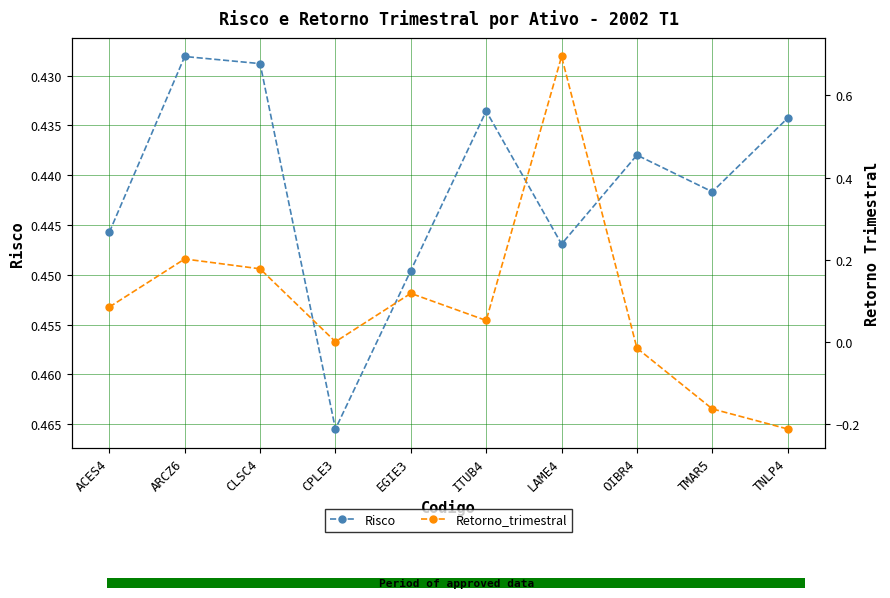

Is the value of Risco at OIBR4 greater than the value of Retorno_trimestral at TNLP4?

Yes